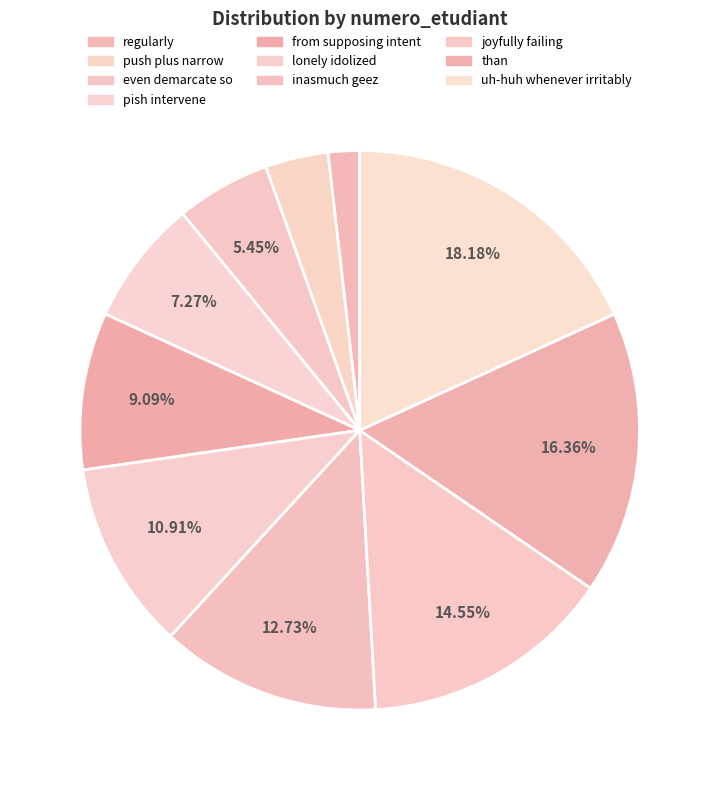

Is there any slice that represents more than half of the pie?

No